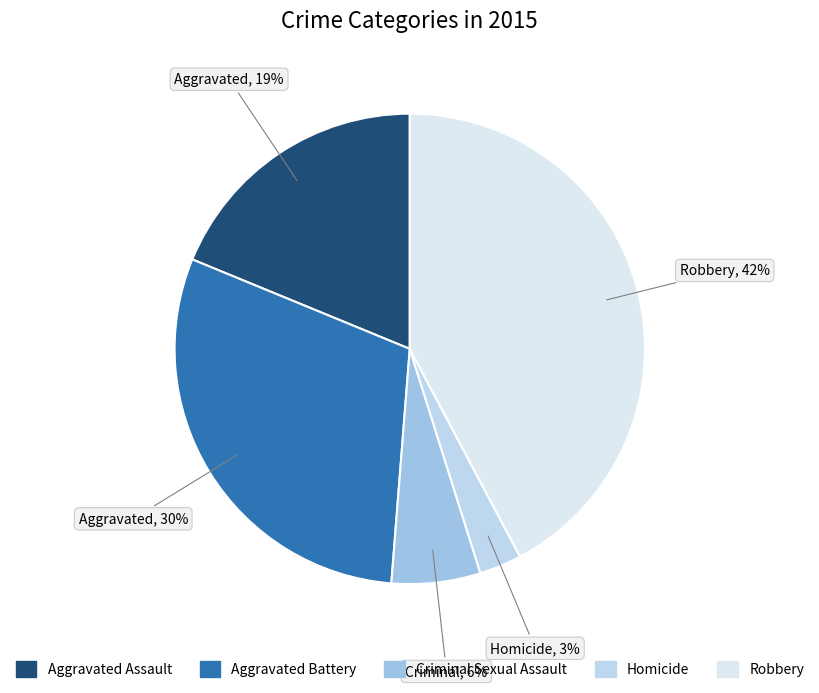

To the nearest percent, what is the average slice percentage?

20%